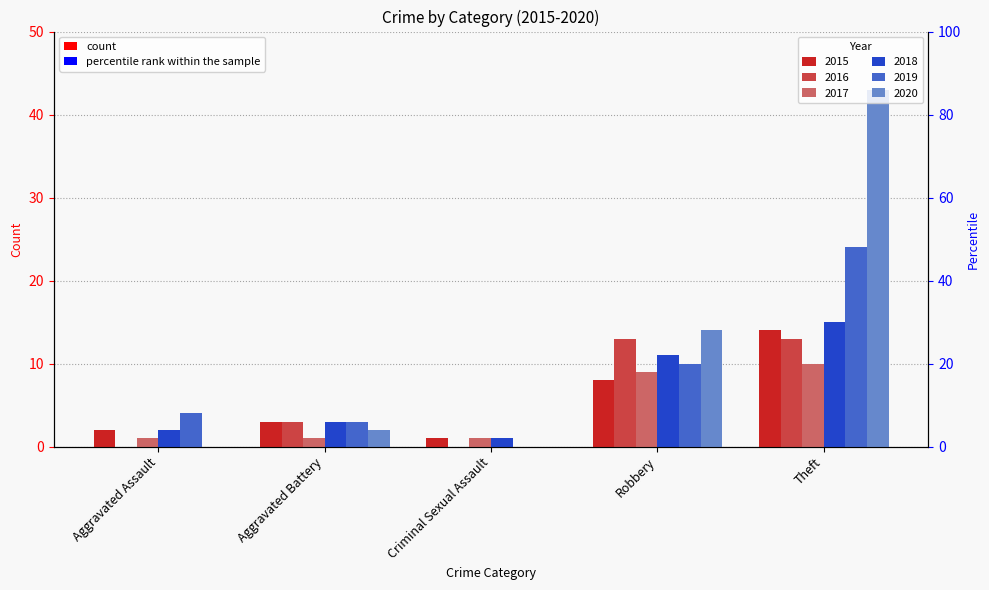

How many categories are shown in the chart?

5